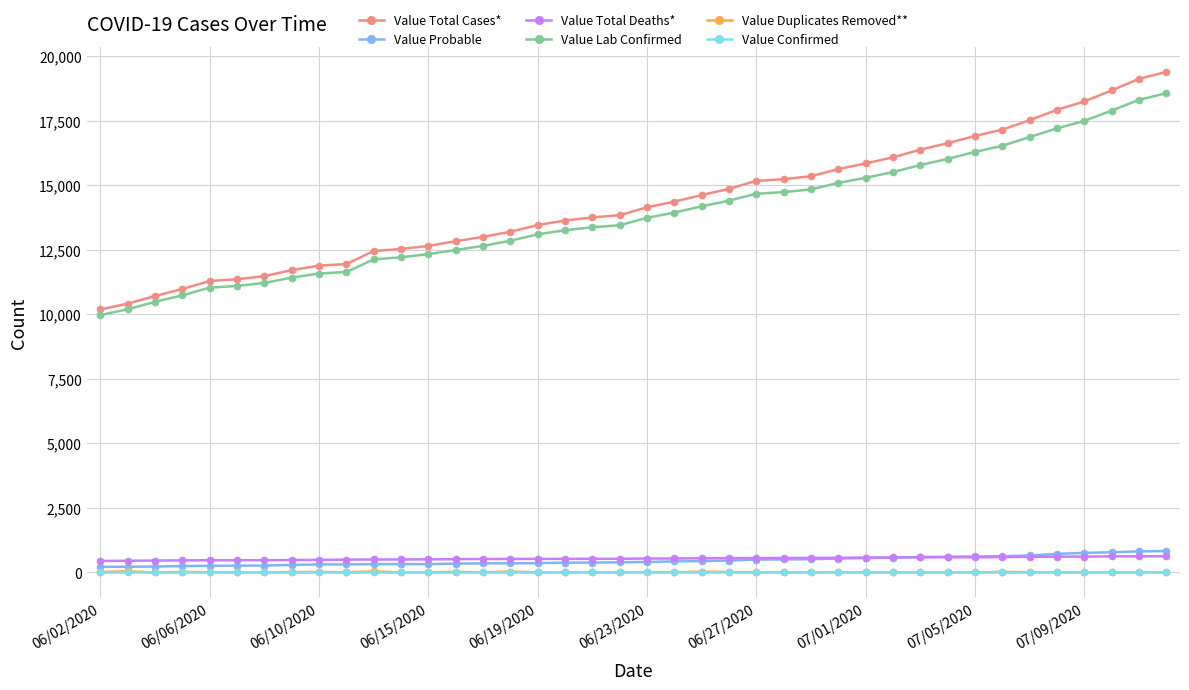

How many distinct data groups are displayed?

6